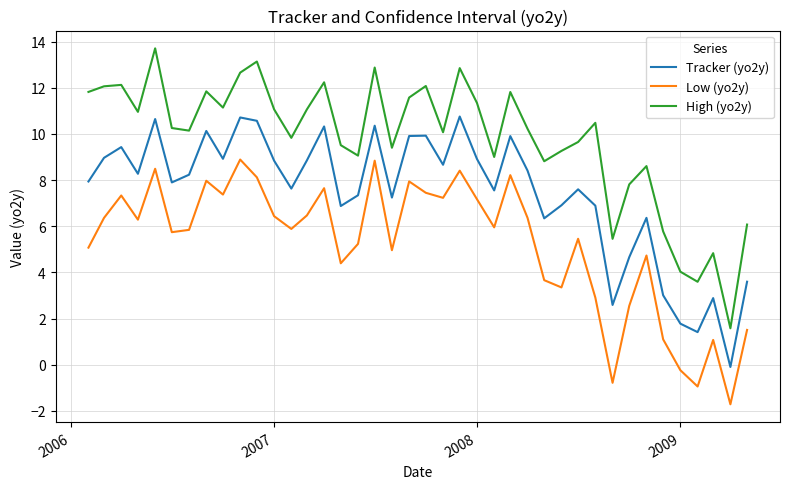

How many series are shown in this chart?

3